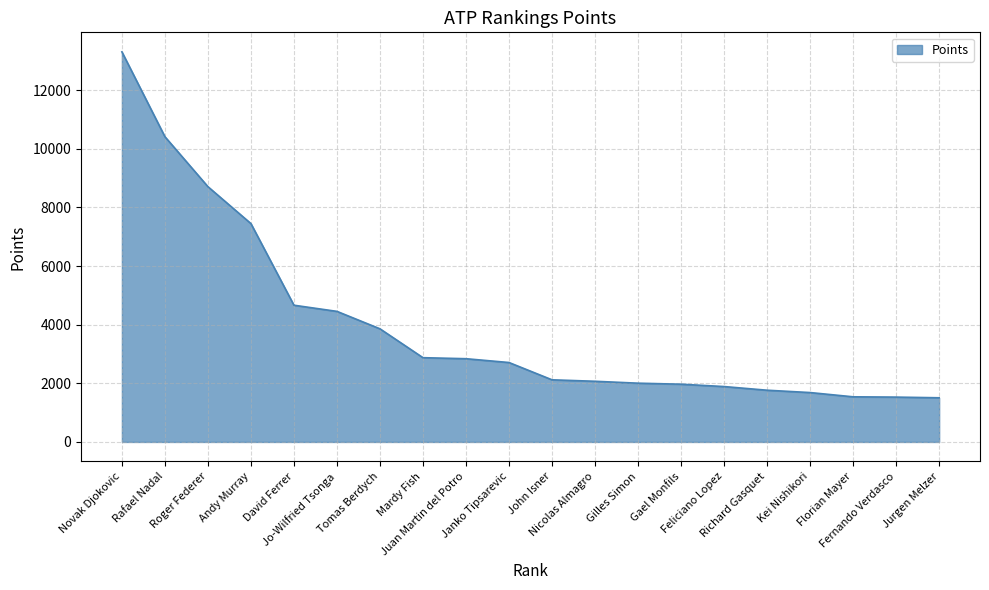

What is the minimum value shown in the chart?

1507